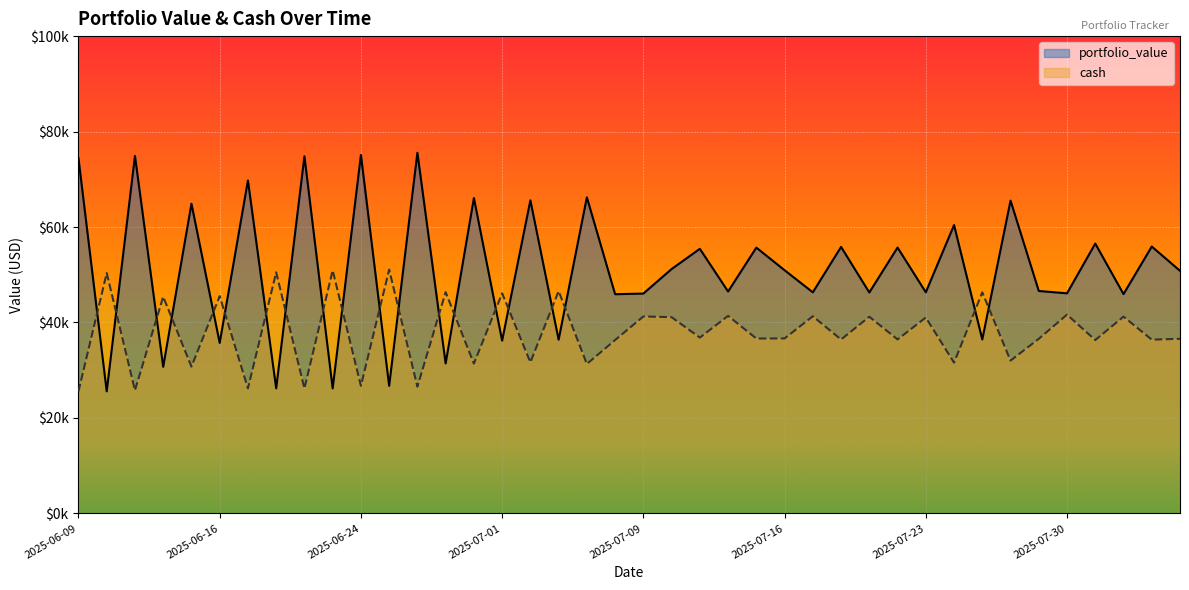

At which category is the sum across all series the highest?

2025-06-26